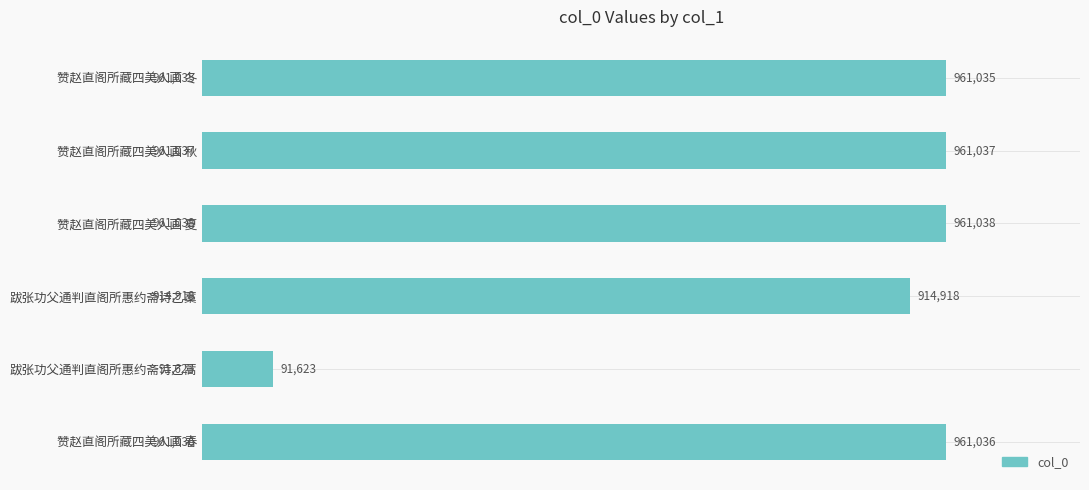

What is the greatest value displayed?

961038